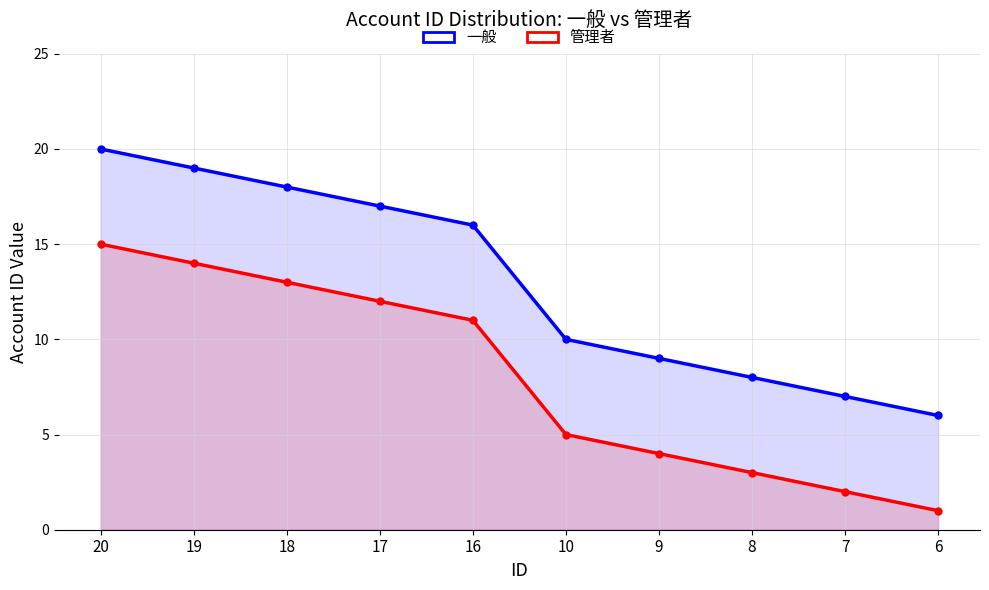

Reading left to right, what are all the values shown in this chart?

一般: 20=20	19=19	18=18	17=17	16=16	10=10	9=9	8=8	7=7	6=6
管理者: 20=15	19=14	18=13	17=12	16=11	10=5	9=4	8=3	7=2	6=1